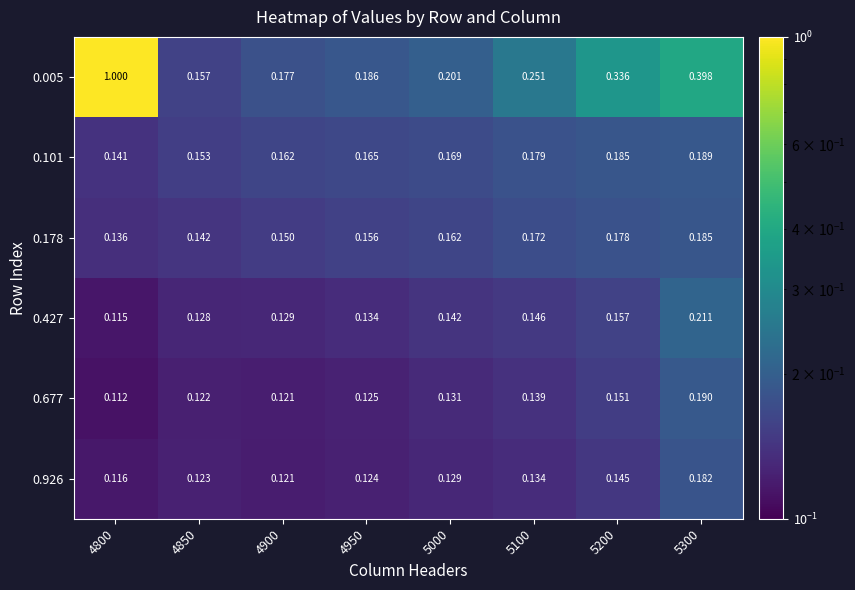

Which series has the largest range (max minus min)?

0.005